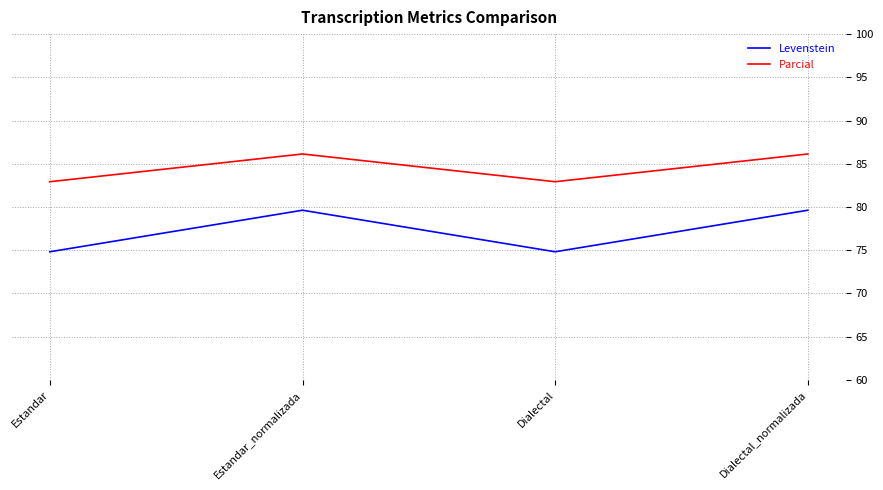

Is the value of Parcial at Dialectal greater than the value of Levenstein at Estandar?

Yes